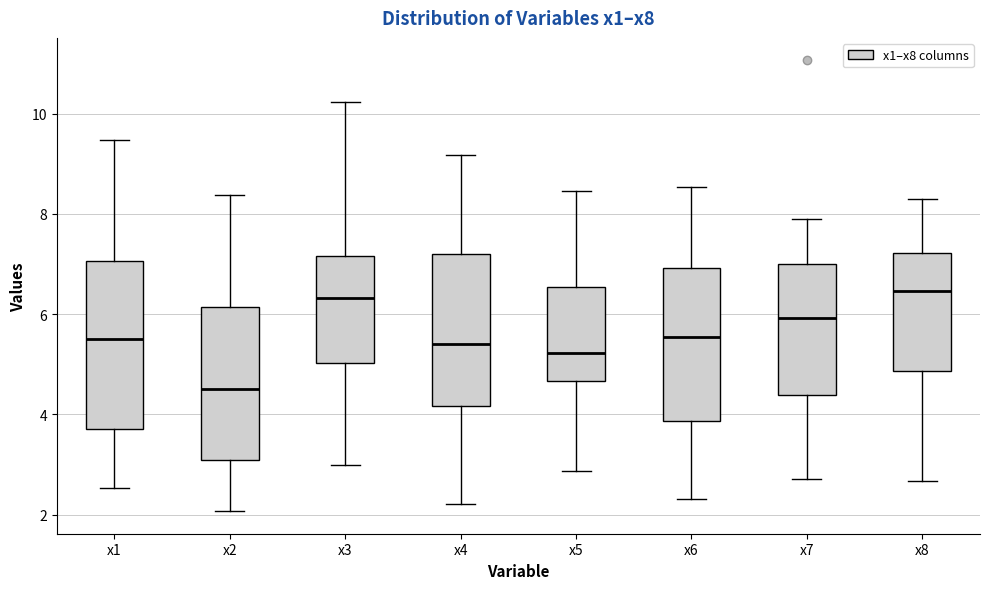

Where does the lower whisker of the box for x7 end on the y-axis? The values are not printed on the chart, so give them approximately, as read against the axis.

2.8